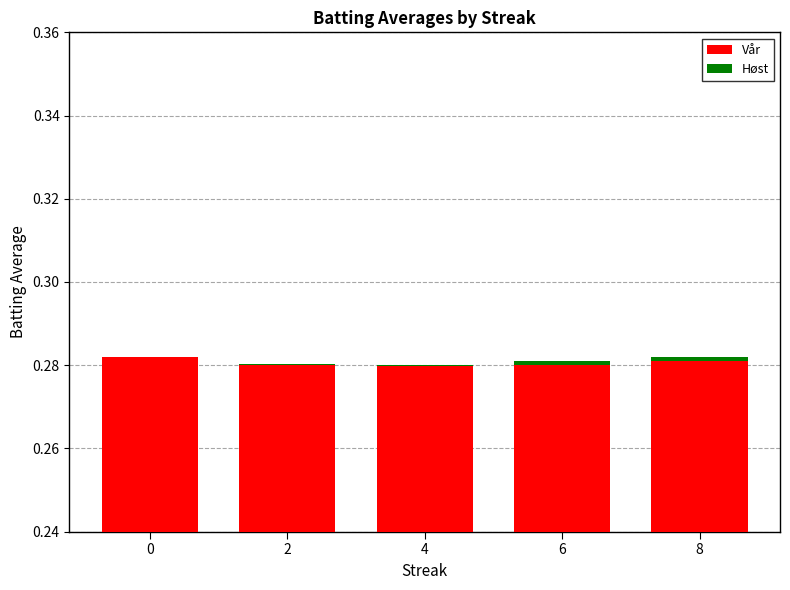

At which category is the sum across all series the highest?

8